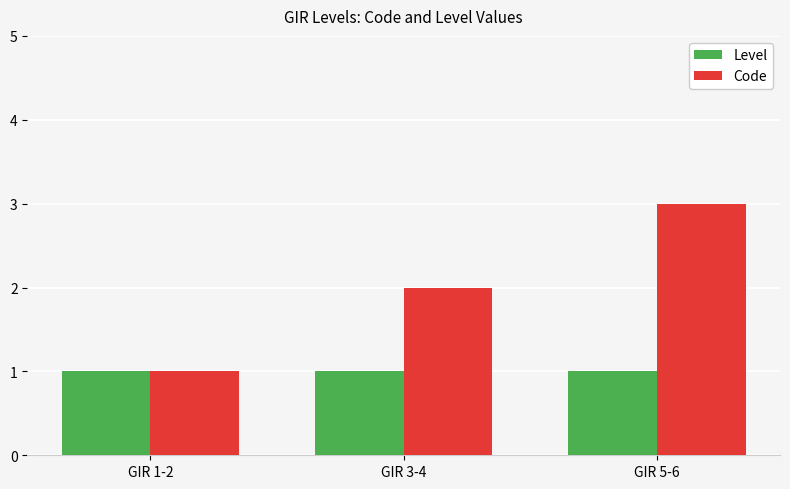

Rank the series at GIR 3-4 from lowest to highest value.

Level, Code